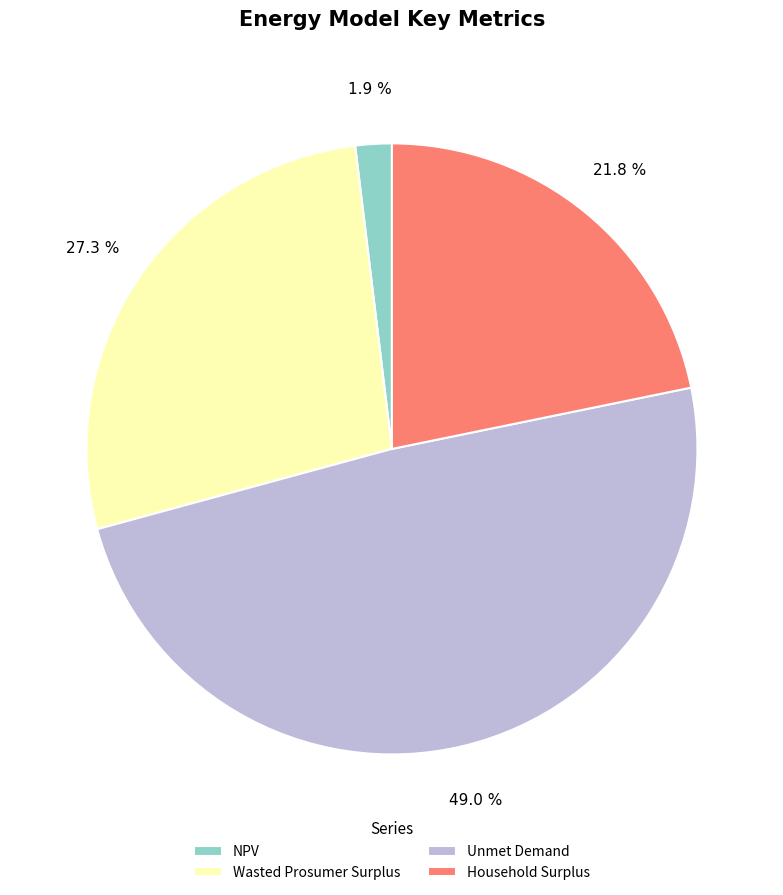

What percentage is the Unmet Demand slice, to the nearest percent?

49%